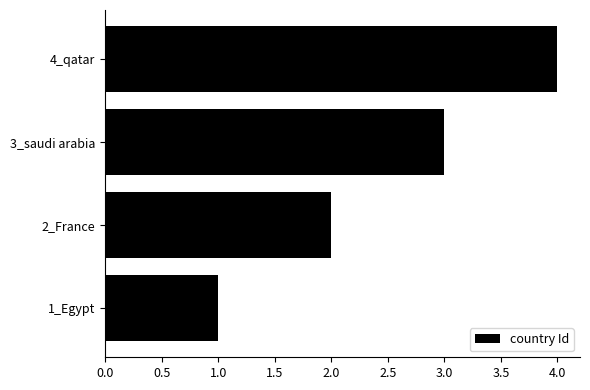

Approximately how many times larger is the value at 4_qatar compared to 2_France?

2.0